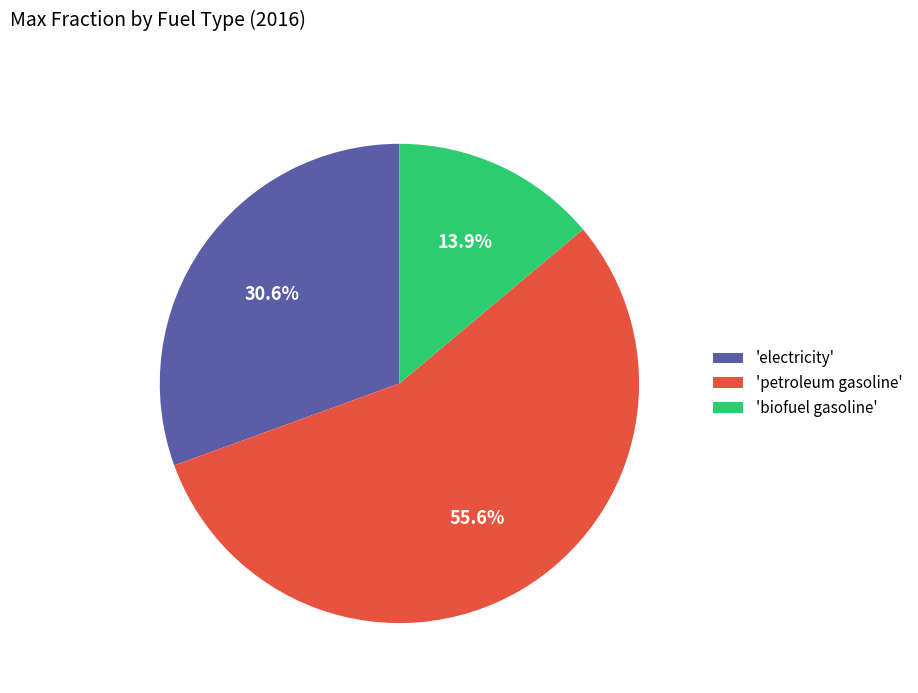

Which slice represents more than half of the pie?

'petroleum gasoline'